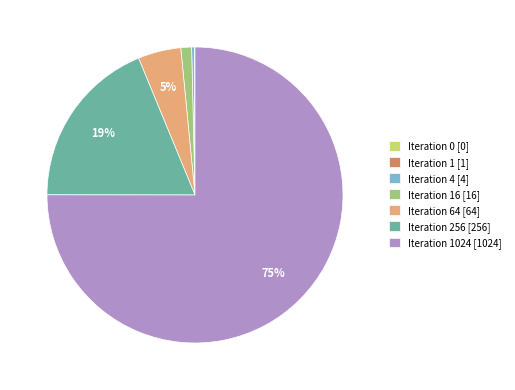

To the nearest percent, what is the average slice percentage?

14%